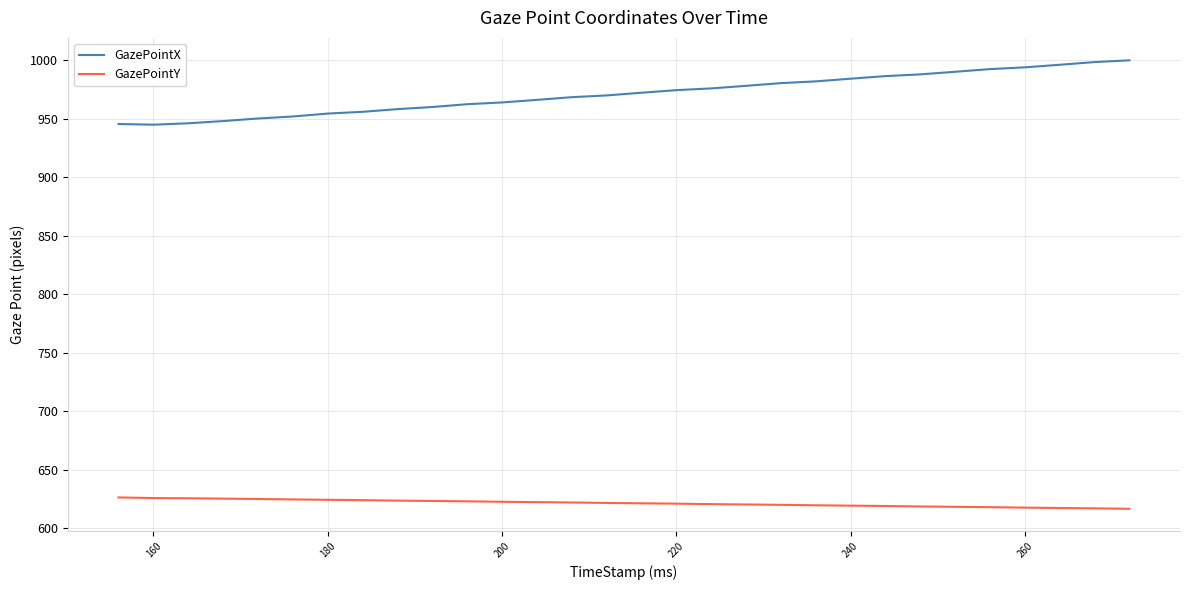

Which series has the largest total across all categories?

GazePointX